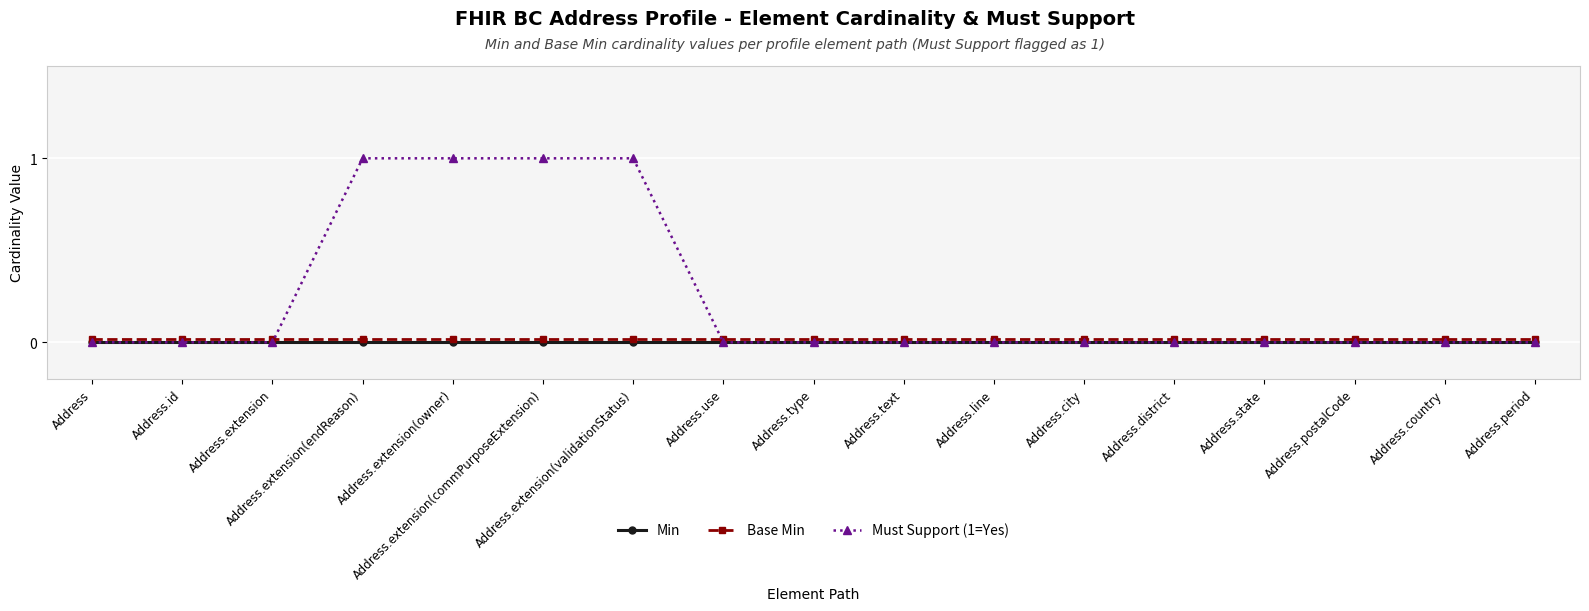

Does the chart display data point markers on the line(s)?

Yes